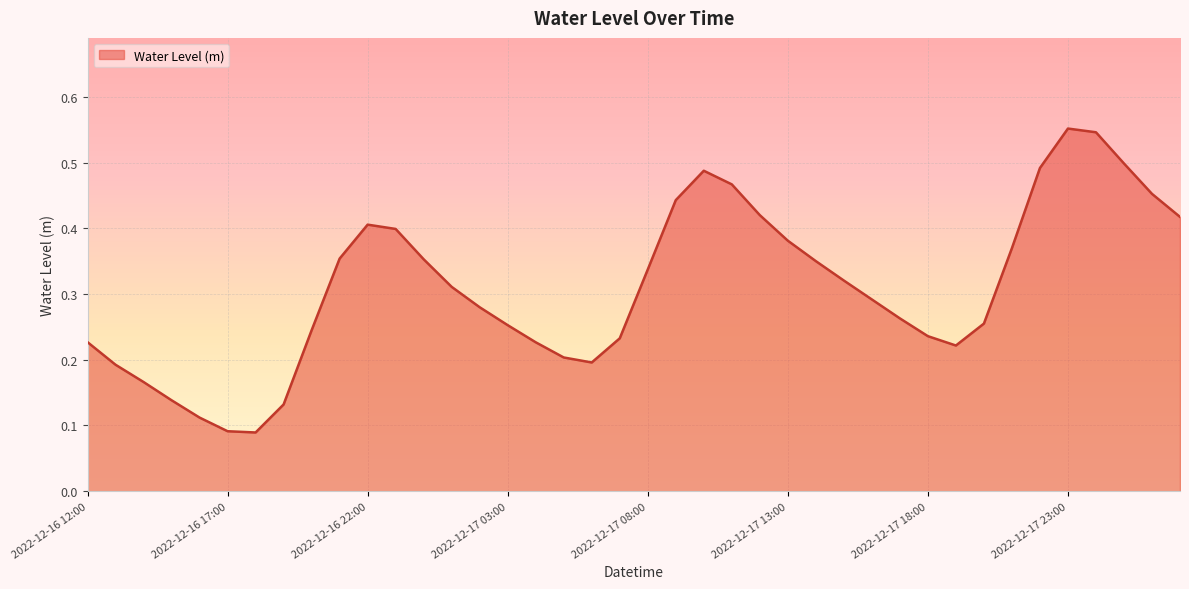

List the labels in order of value, largest first.

2022-12-17 23:00, 2022-12-18 00:00, 2022-12-18 01:00, 2022-12-17 22:00, 2022-12-17 10:00, 2022-12-17 11:00, 2022-12-18 02:00, 2022-12-17 09:00, 2022-12-17 12:00, 2022-12-18 03:00, 2022-12-16 22:00, 2022-12-16 23:00, 2022-12-17 13:00, 2022-12-17 21:00, 2022-12-16 21:00, 2022-12-17 00:00, 2022-12-17 14:00, 2022-12-17 08:00, 2022-12-17 15:00, 2022-12-17 01:00, 2022-12-17 16:00, 2022-12-17 02:00, 2022-12-17 17:00, 2022-12-17 20:00, 2022-12-17 03:00, 2022-12-16 20:00, 2022-12-17 18:00, 2022-12-17 07:00, 2022-12-16 12:00, 2022-12-17 04:00, 2022-12-17 19:00, 2022-12-17 05:00, 2022-12-17 06:00, 2022-12-16 13:00, 2022-12-16 14:00, 2022-12-16 15:00, 2022-12-16 19:00, 2022-12-16 16:00, 2022-12-16 17:00, 2022-12-16 18:00